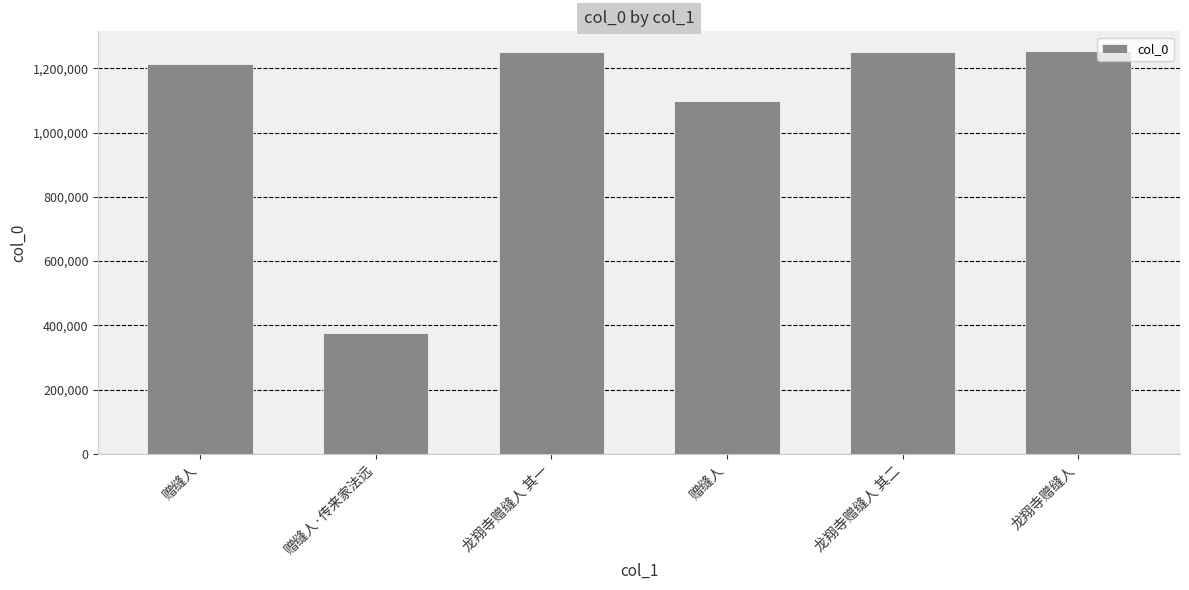

Approximately how many times larger is the value at 龙翔寺赠缝人 compared to 龙翔寺赠缝人 其一?

1.0